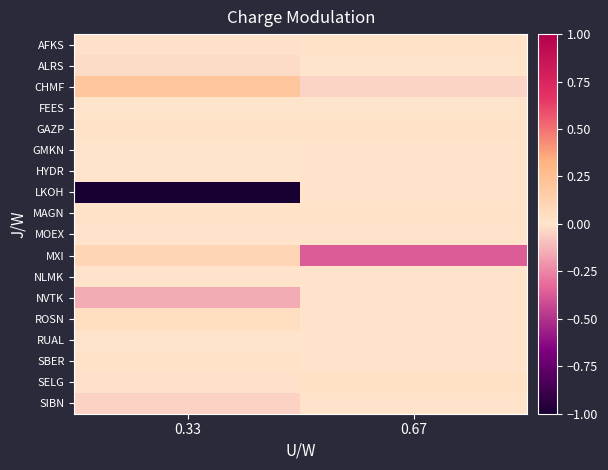

At which category is the sum across all series the highest?

0.67